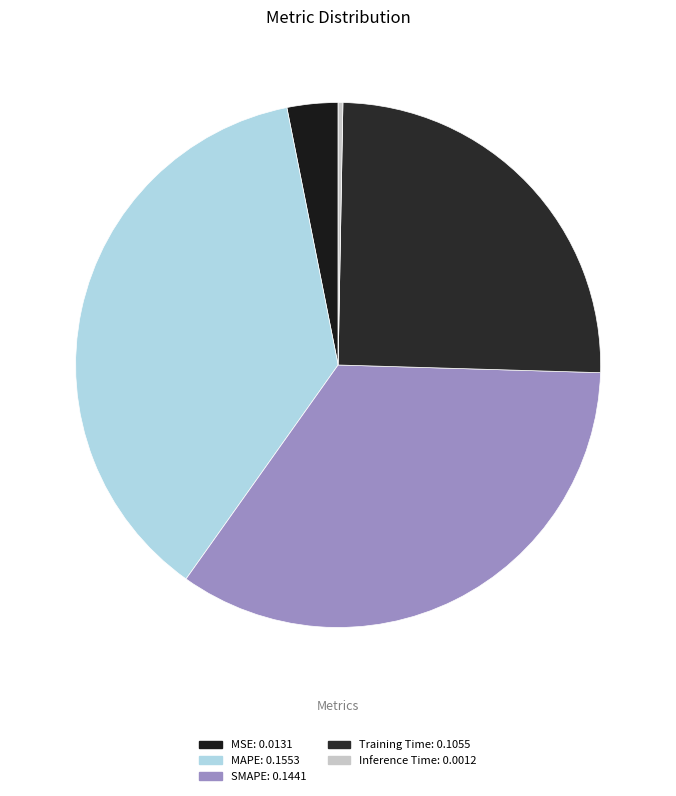

What is the largest slice in the pie chart?

MAPE